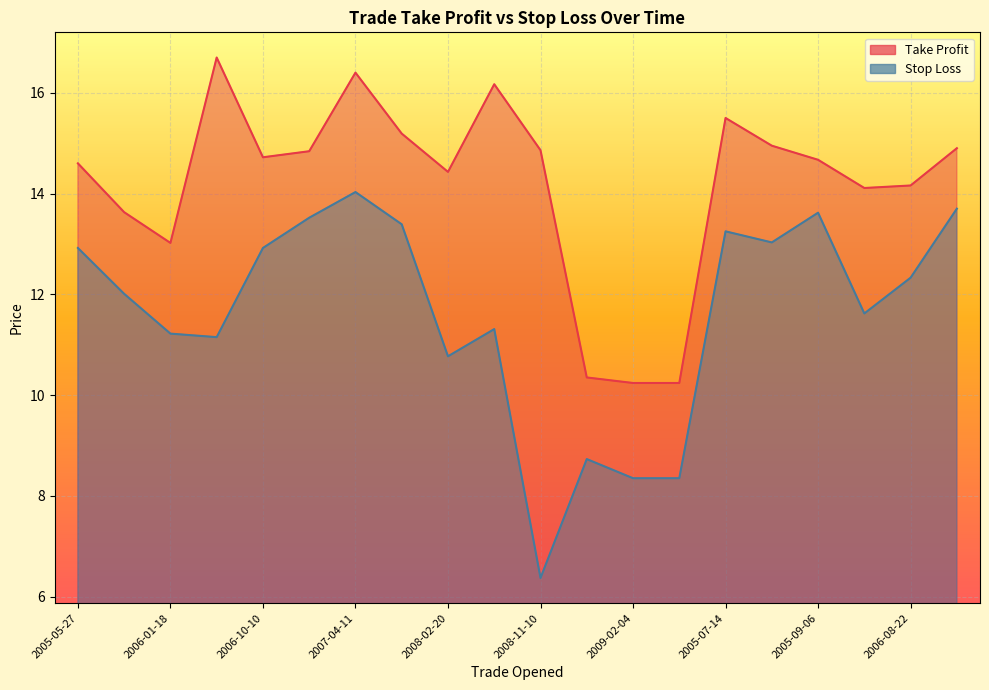

What is the label of the 17th point from the left?

2005-09-06